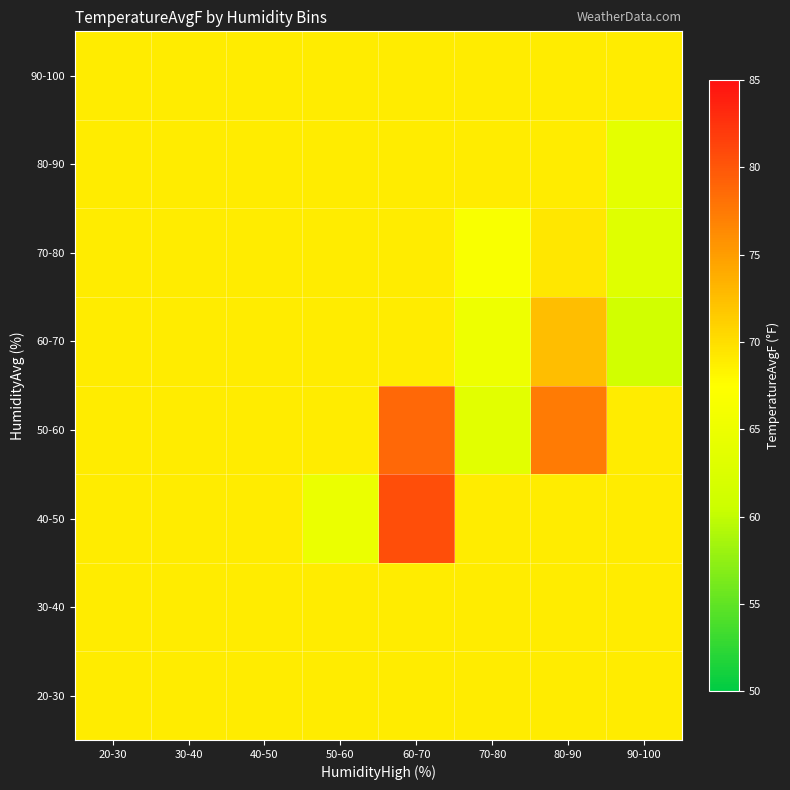

Which has a higher value, 60-70 or 30-40?

60-70